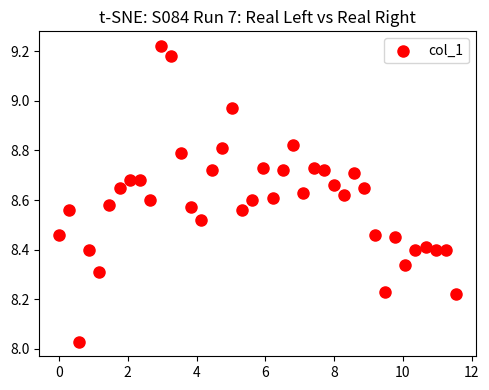

What is the range of Y values (max minus min)?

1.2